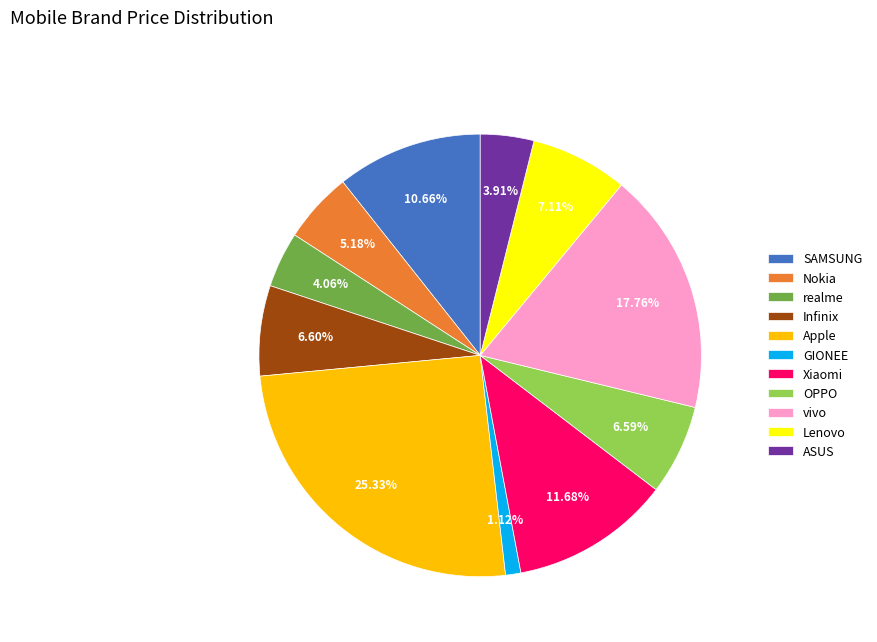

To the nearest percent, what is the difference between the largest and smallest slice percentages?

24%